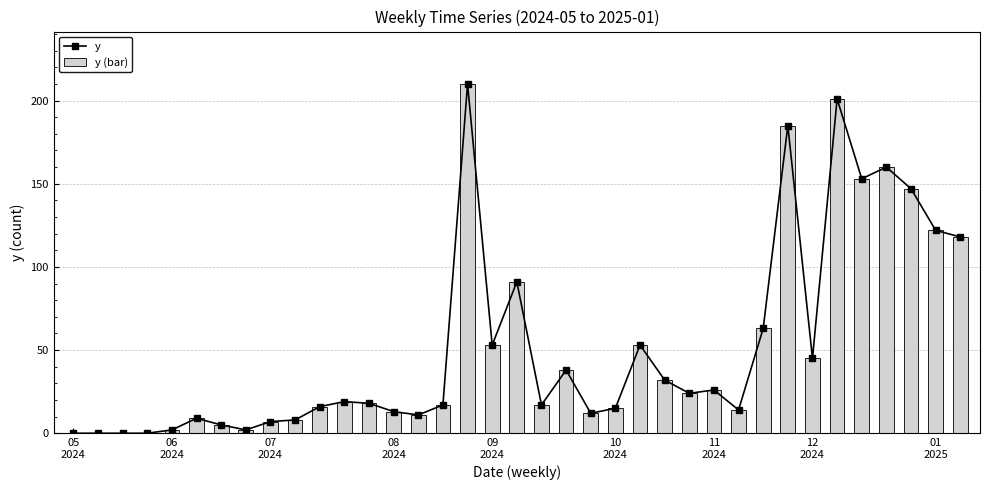

What are all the series names shown in the legend?

y, y (bar)